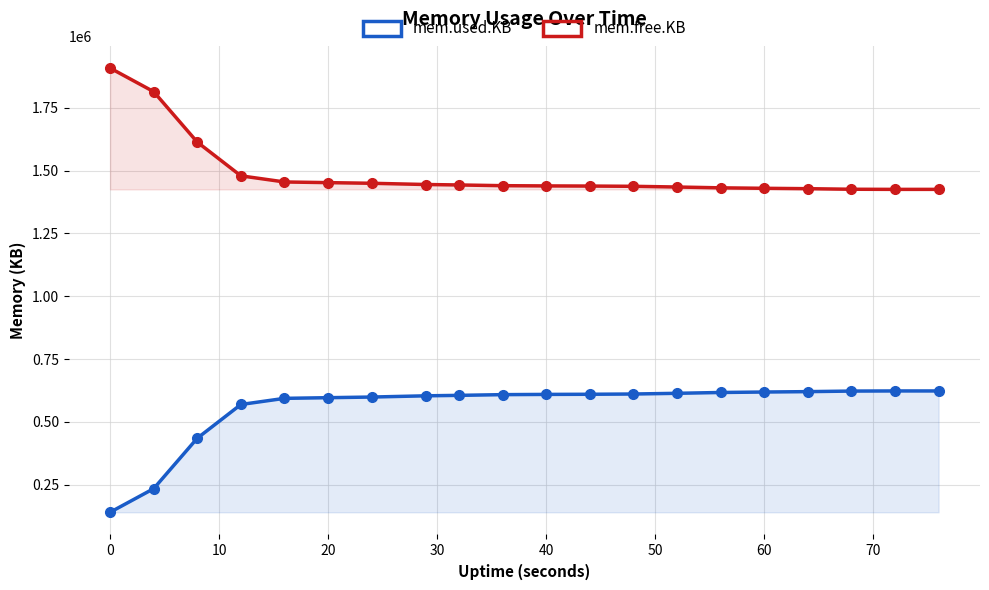

How many data points in mem.free.KB are less than 1439976?

10